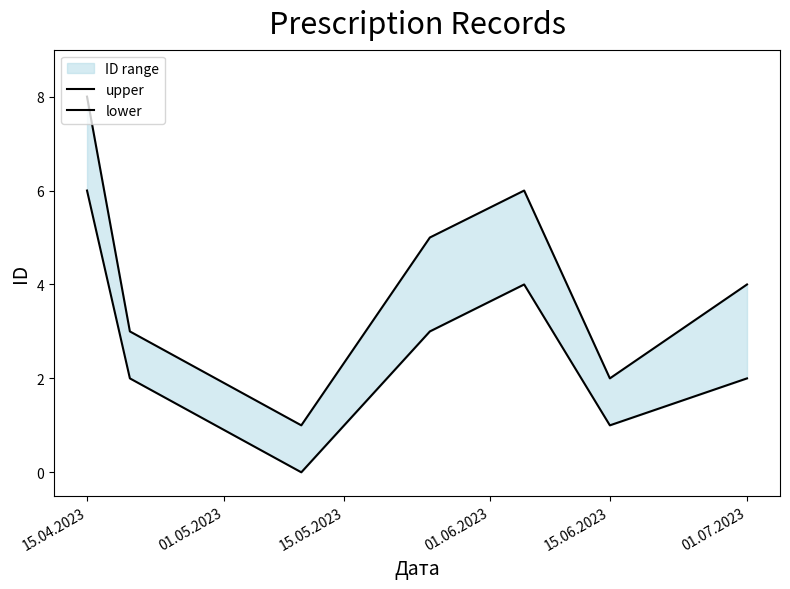

Reading left to right, transcribe all the data shown in this chart.

upper: 8	3	1	5	6	2	4
lower: 6	2	0	3	4	1	2